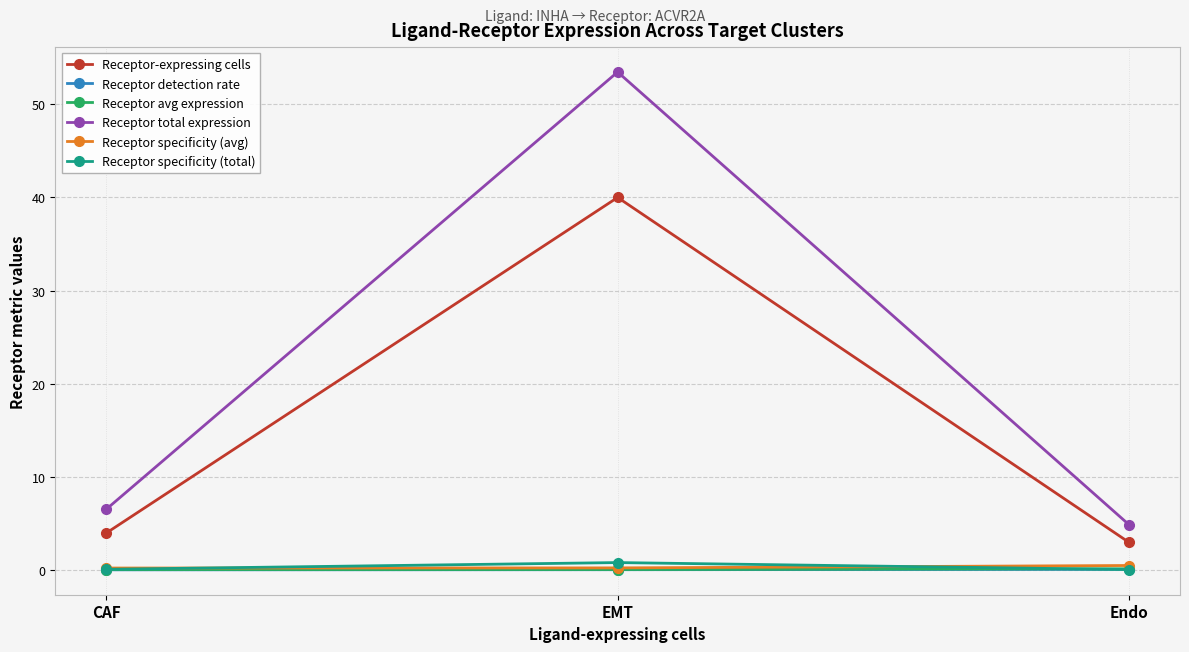

Is the value of Receptor total expression at CAF greater than the value of Receptor detection rate at CAF?

Yes